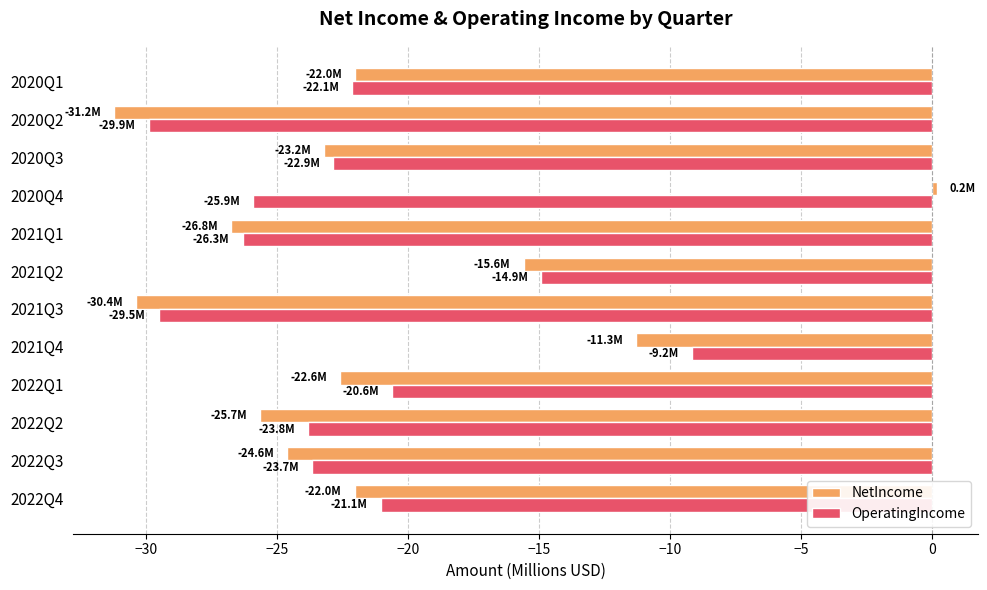

Rank the series at 2020Q4 from lowest to highest value.

OperatingIncome, NetIncome